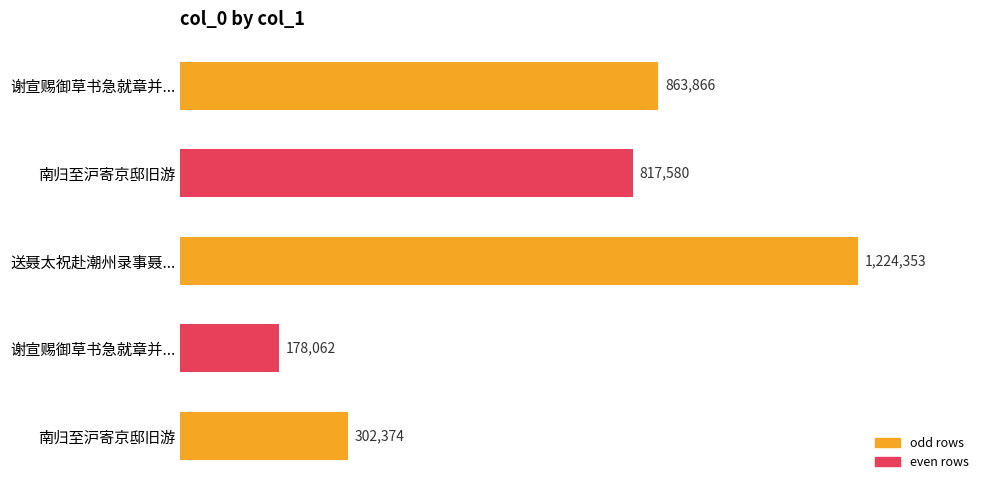

Does the chart contain any negative values?

No